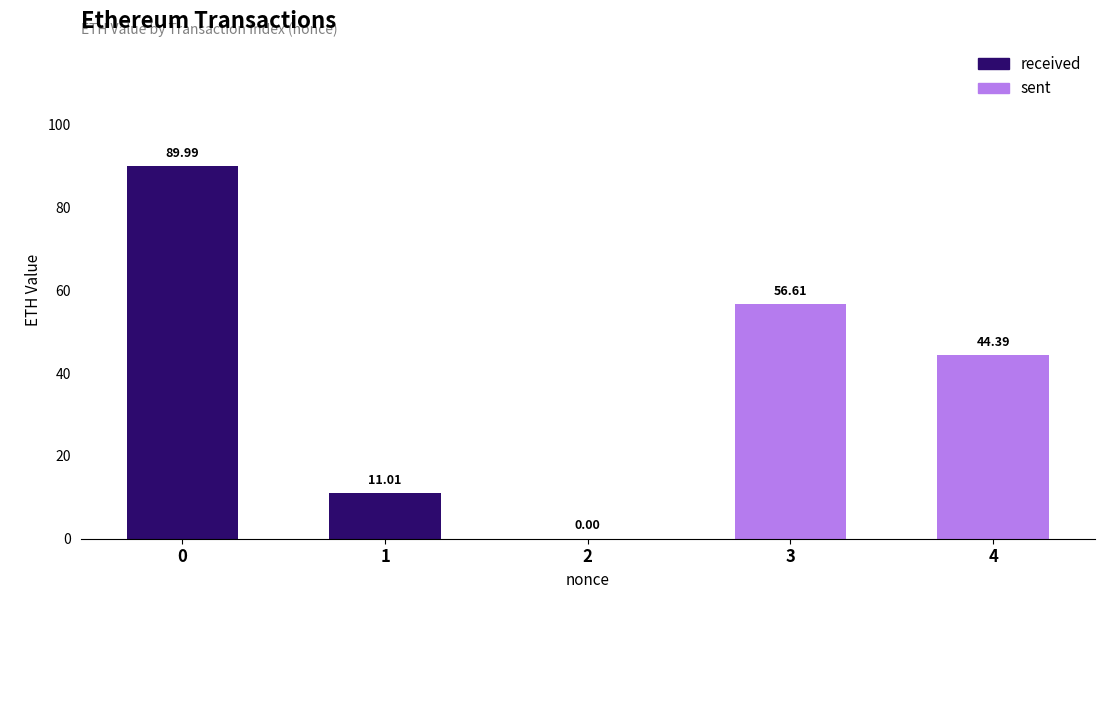

Are the bars horizontal?

No